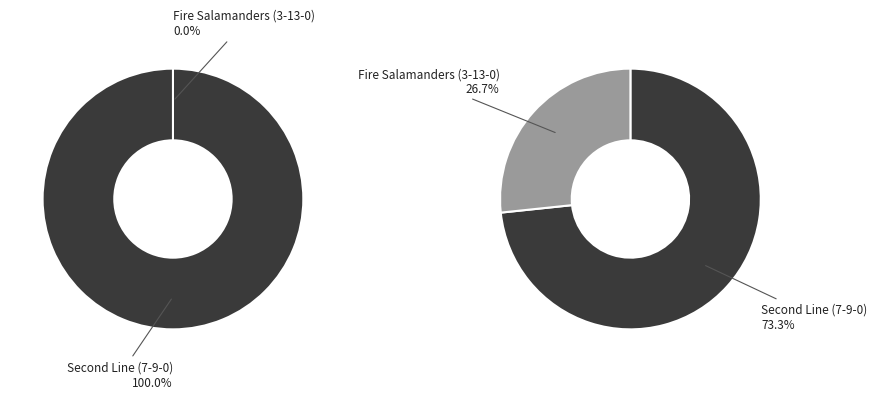

How many slices are in this pie chart?

2